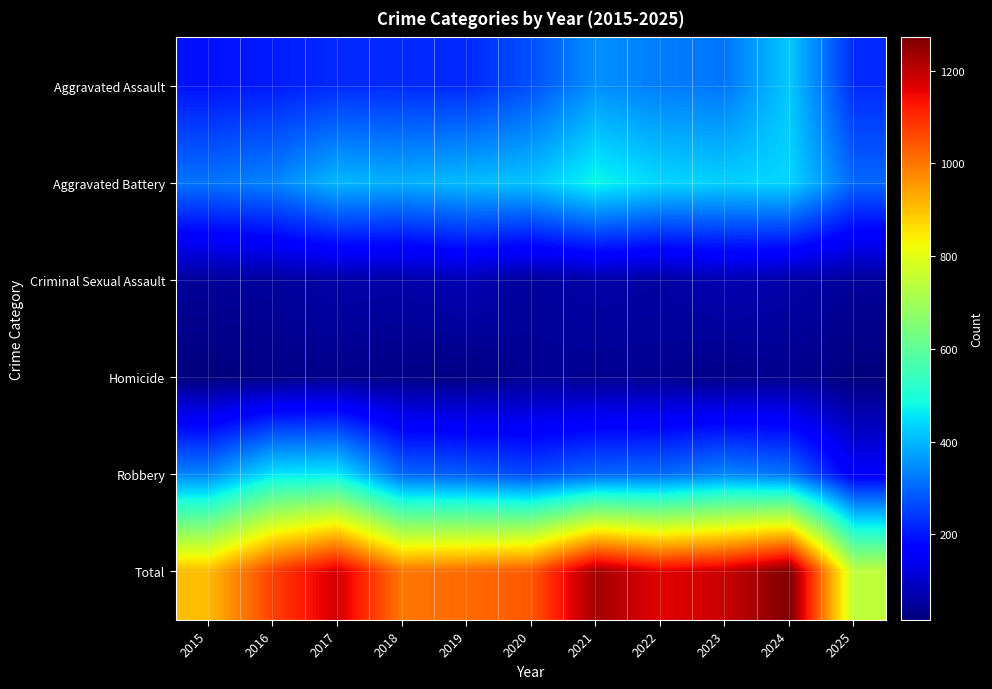

Reading right to left, list all the values displayed in this chart.

Aggravated Assault: 2025=225	2024=422	2023=318	2022=327	2021=352	2020=273	2019=223	2018=225	2017=225	2016=206	2015=194
Aggravated Battery: 2025=301	2024=438	2023=431	2022=439	2021=479	2020=415	2019=407	2018=389	2017=400	2016=336	2015=316
Criminal Sexual Assault: 2025=48	2024=61	2023=73	2022=55	2021=62	2020=48	2019=77	2018=60	2017=62	2016=50	2015=46
Homicide: 2025=16	2024=36	2023=28	2022=38	2021=38	2020=41	2019=22	2018=25	2017=33	2016=26	2015=15
Robbery: 2025=156	2024=315	2023=340	2022=304	2021=300	2020=263	2019=287	2018=301	2017=460	2016=454	2015=337
Total: 2025=746	2024=1272	2023=1190	2022=1163	2021=1231	2020=1040	2019=1016	2018=1000	2017=1180	2016=1072	2015=908